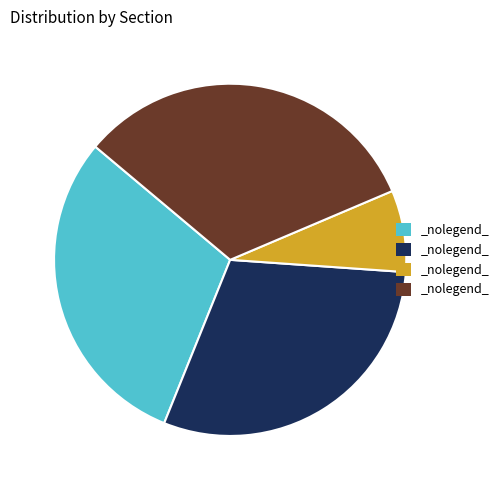

Does any single category account for the majority?

No